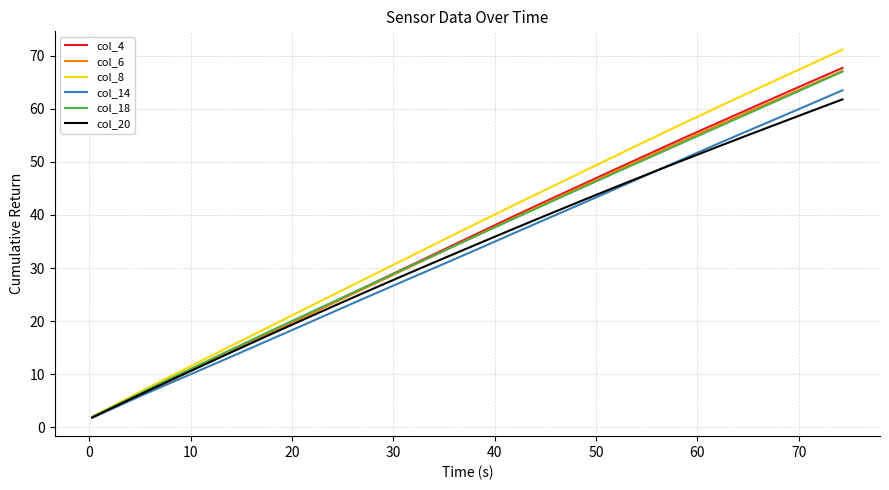

What is the lowest value of the col_18 series?

1.9